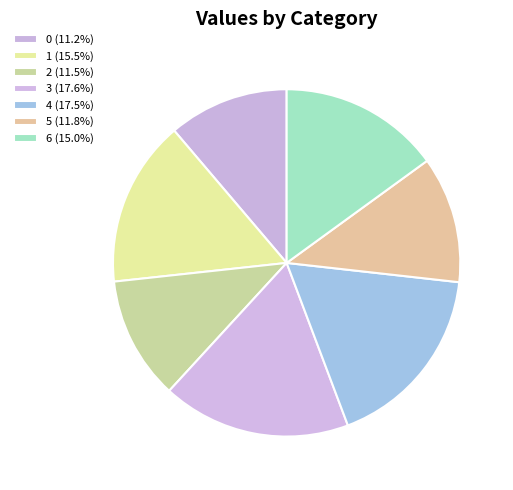

To the nearest percent, what portion does 5 represent?

12%